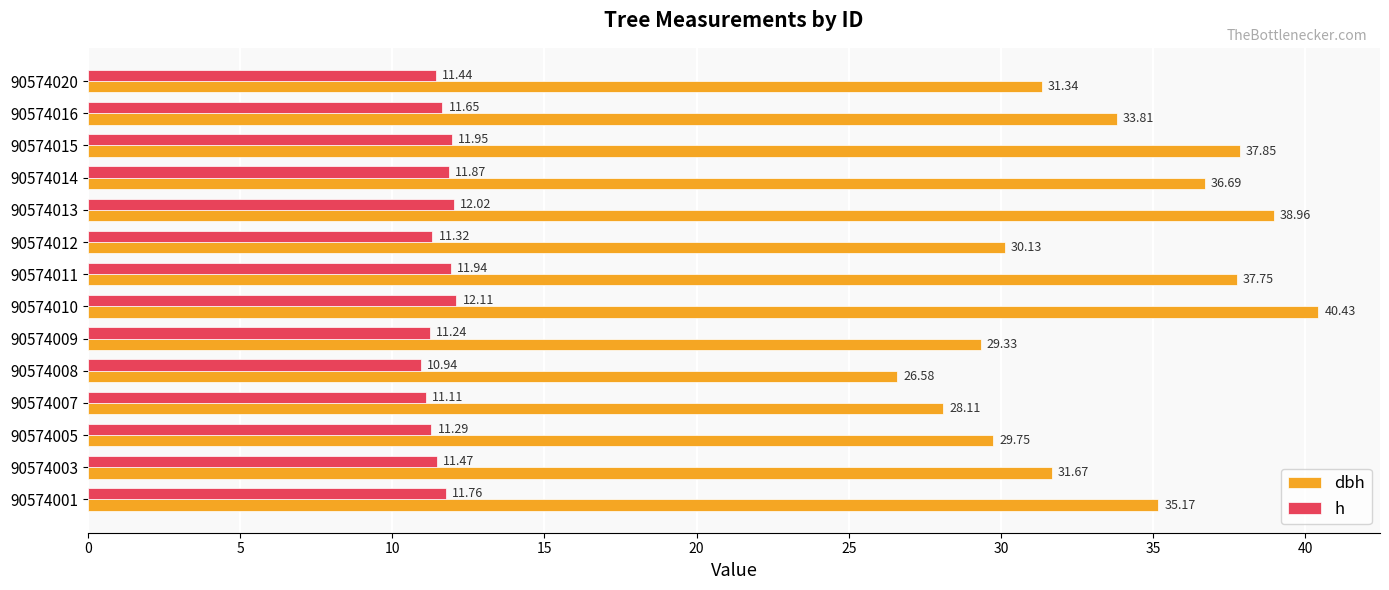

Which series has the widest spread of values?

dbh